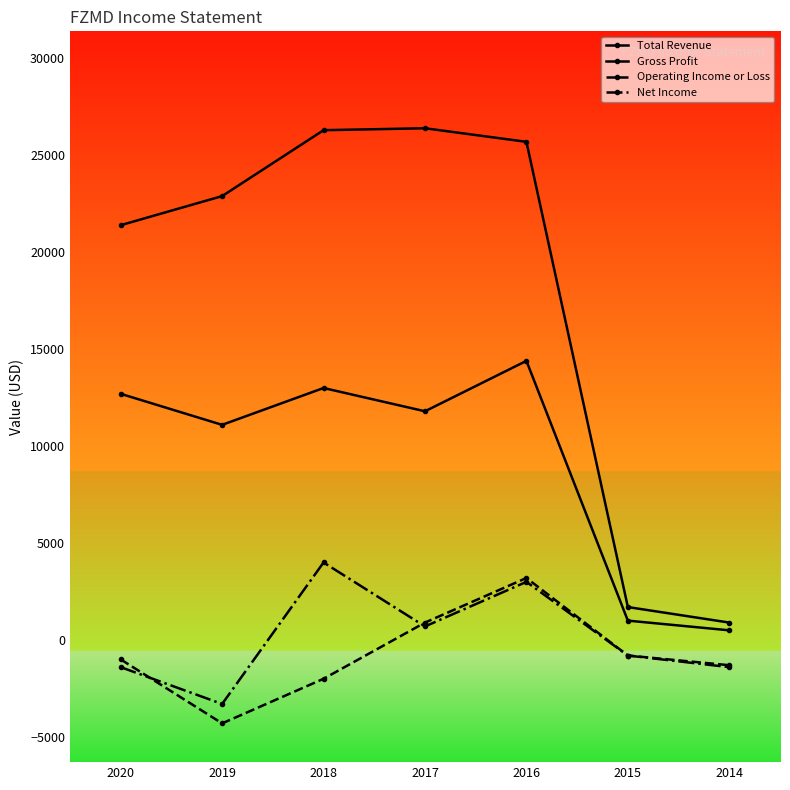

What is the sum of the Operating Income or Loss values at 2019 and 2017?

-3400